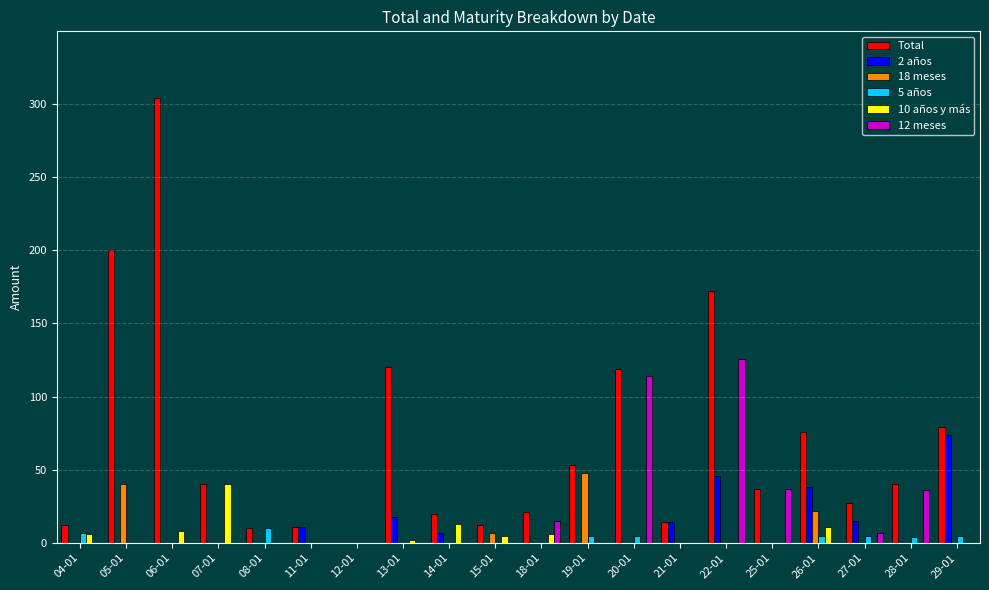

The value of Total at 11-01 is 11. True or false?

True